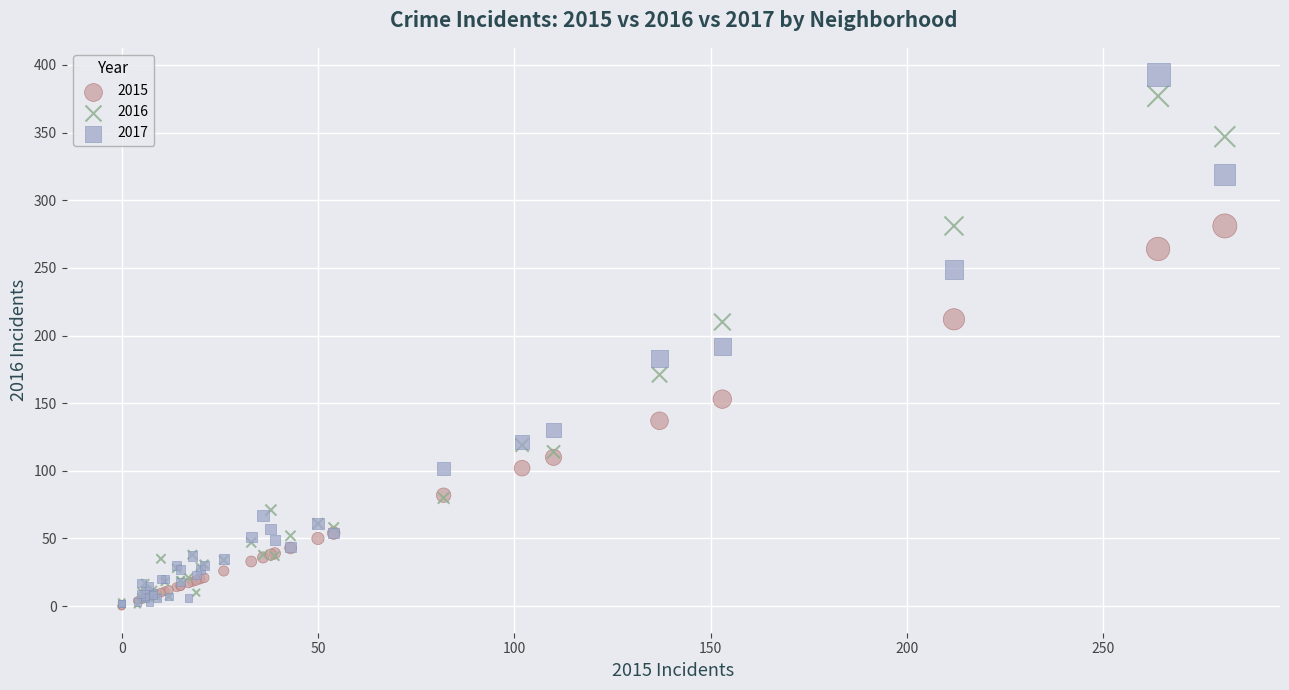

What are all the series names shown in the legend?

2015, 2016, 2017